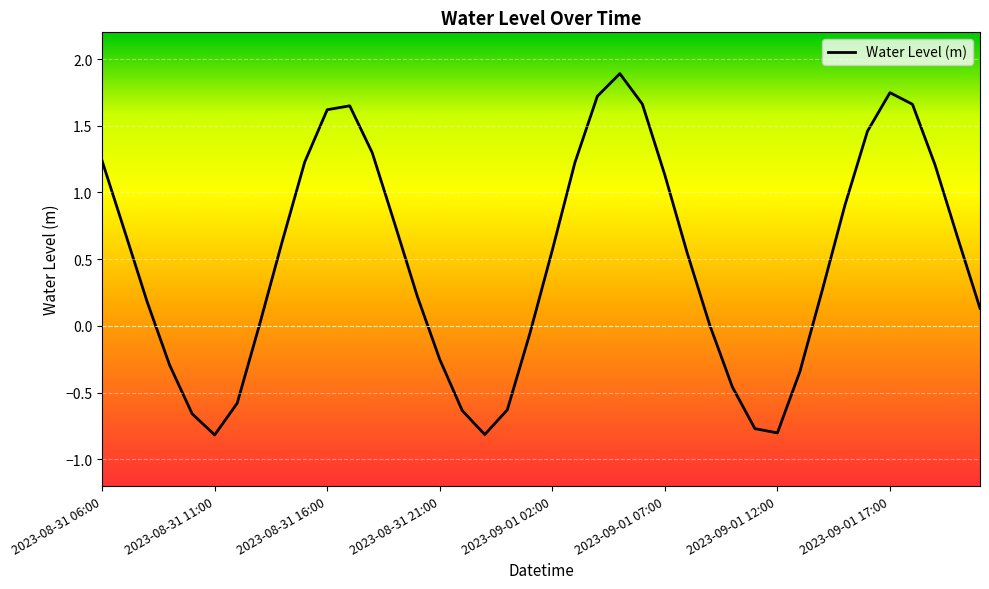

What is the greatest value displayed?

1.9